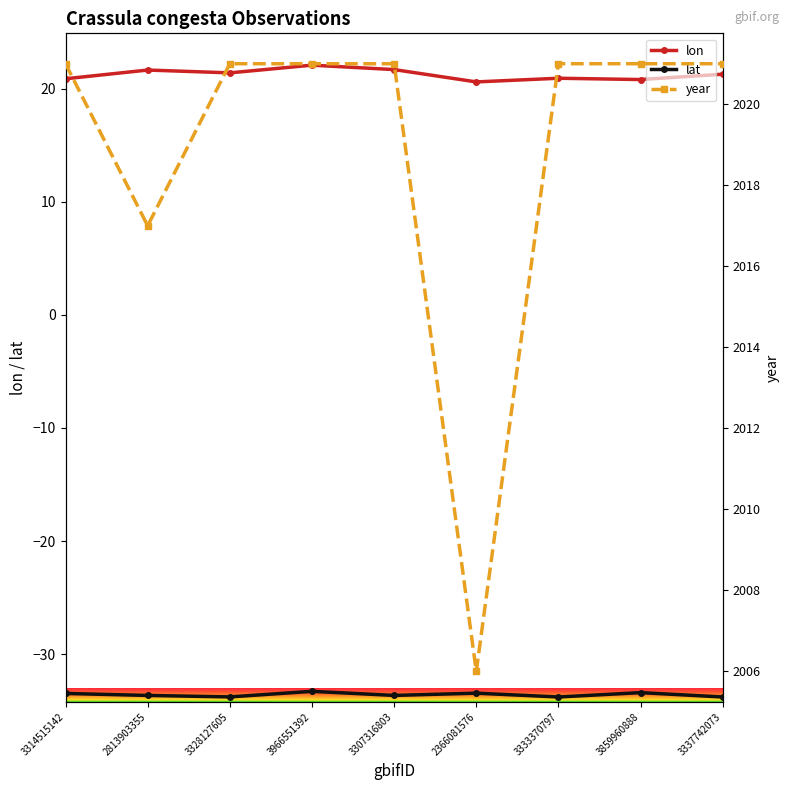

What value does the lon series have at 2366081576?

20.6